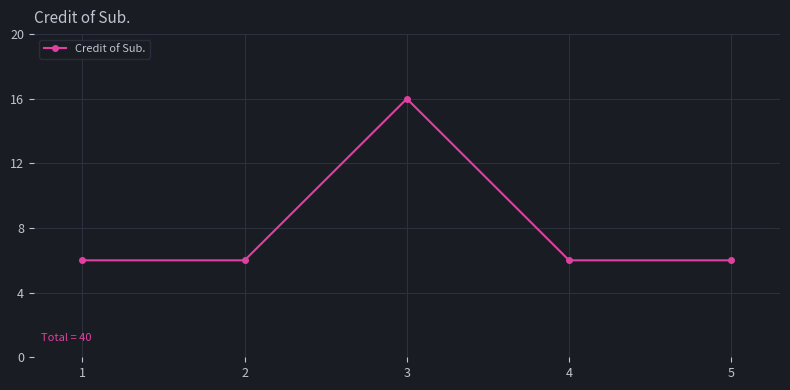

The value at 4 is 6. True or false?

True